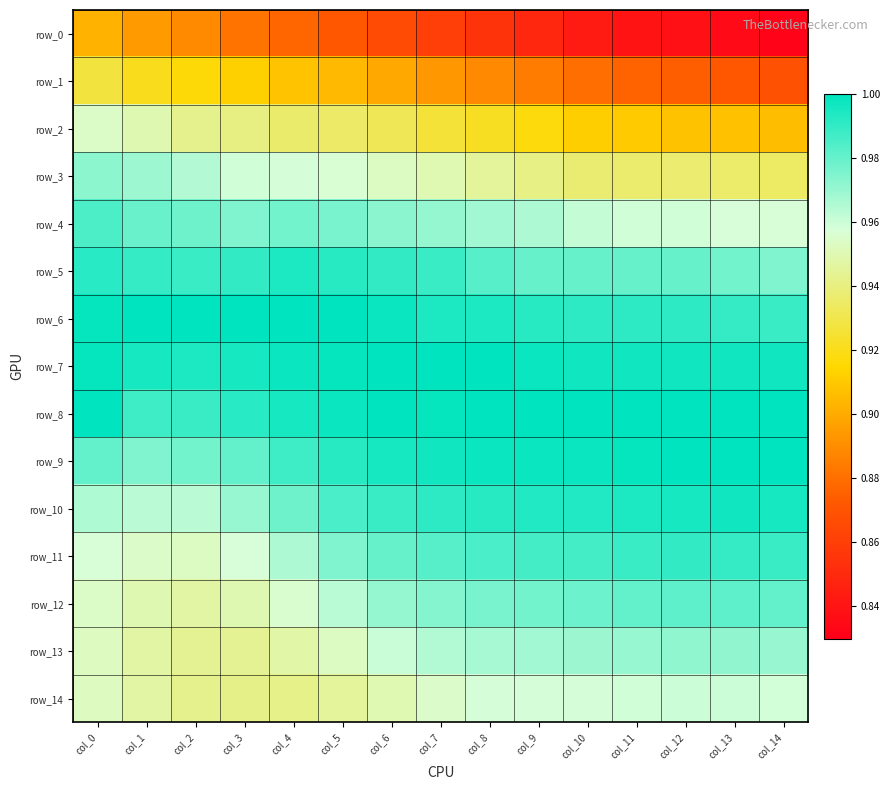

Count the row_1 values in the range 0 to 1.

15